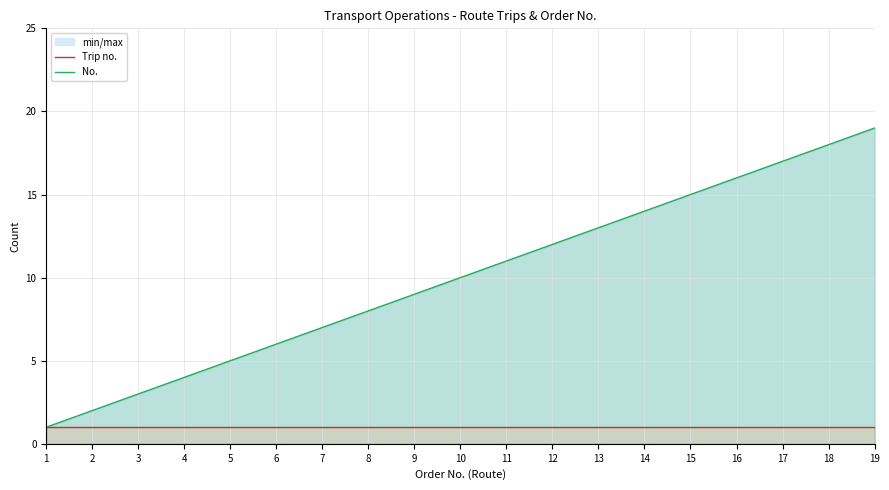

Between 6 and 8, which series saw the biggest shift?

No.